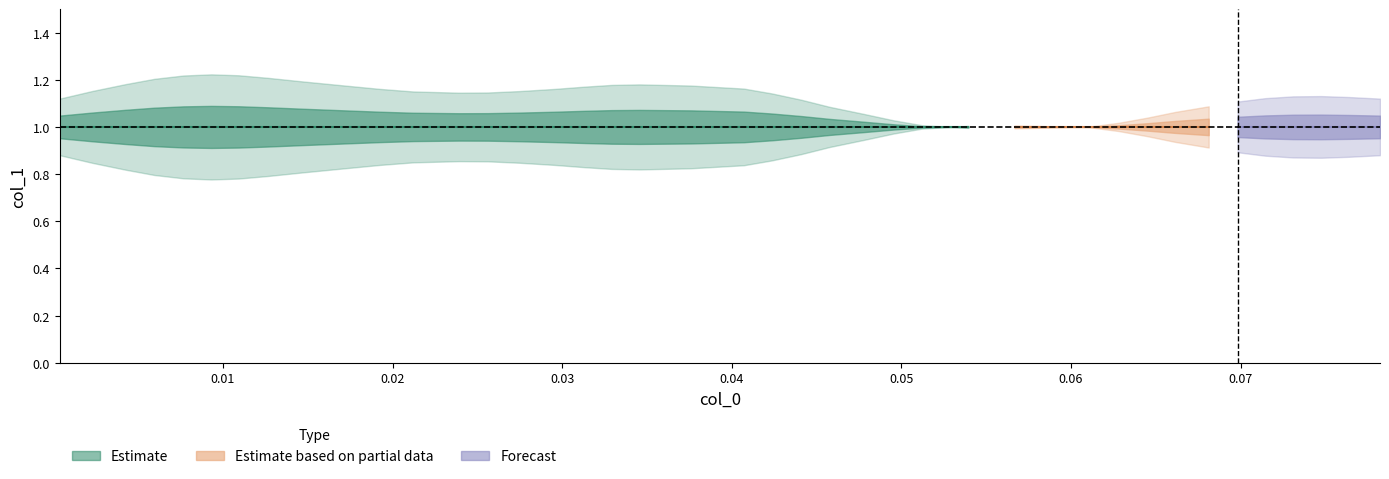

What is the sum of the col_1 values at 24 and 31?

2.0